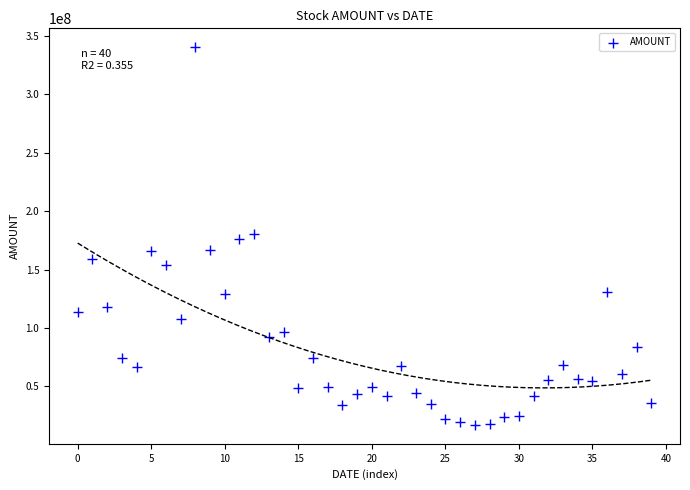

What is the range of Y values (max minus min)?

323505884